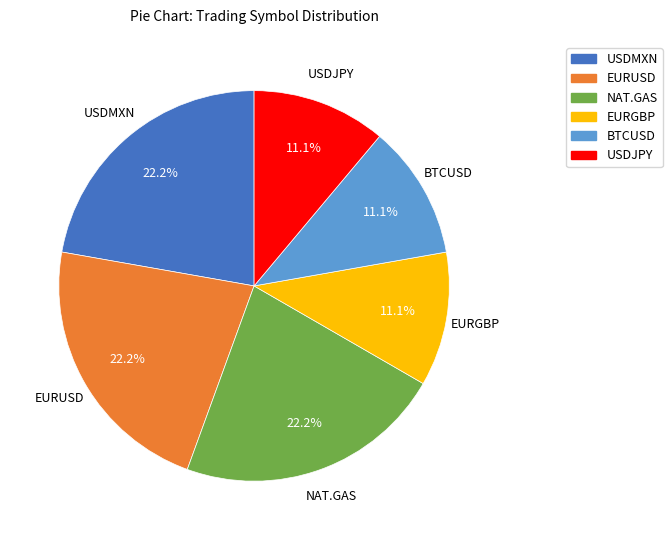

To the nearest percent, what is the average slice percentage?

17%